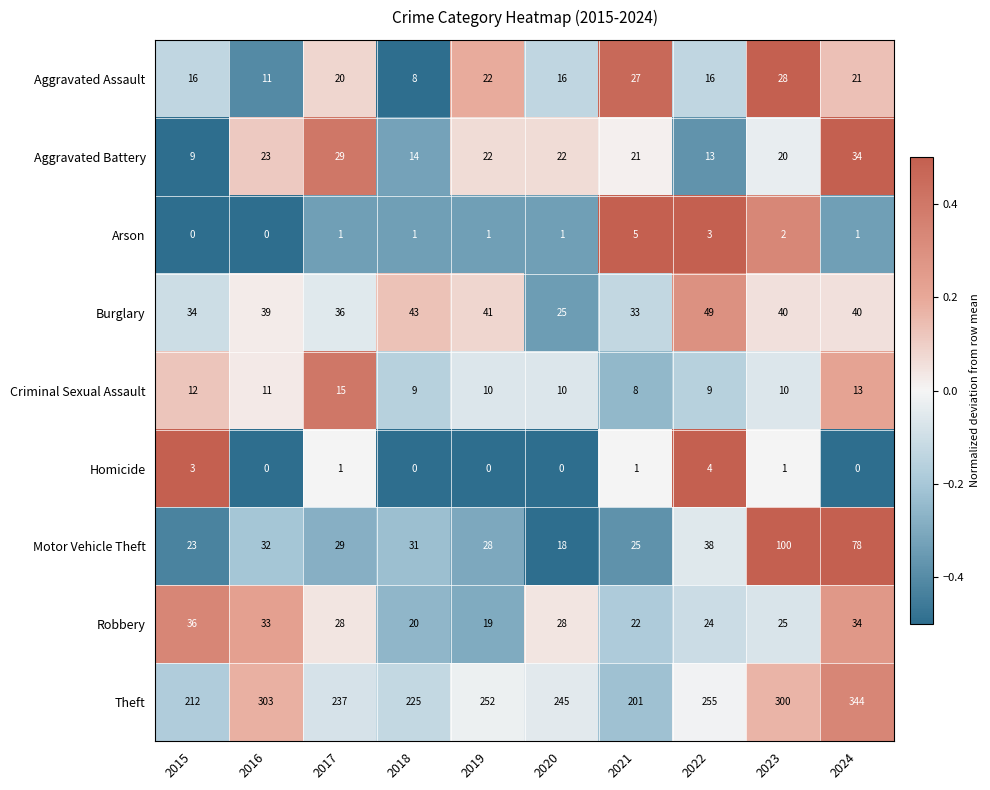

At 2015, list the series in order from largest to smallest.

Theft, Robbery, Burglary, Motor Vehicle Theft, Aggravated Assault, Criminal Sexual Assault, Aggravated Battery, Homicide, Arson